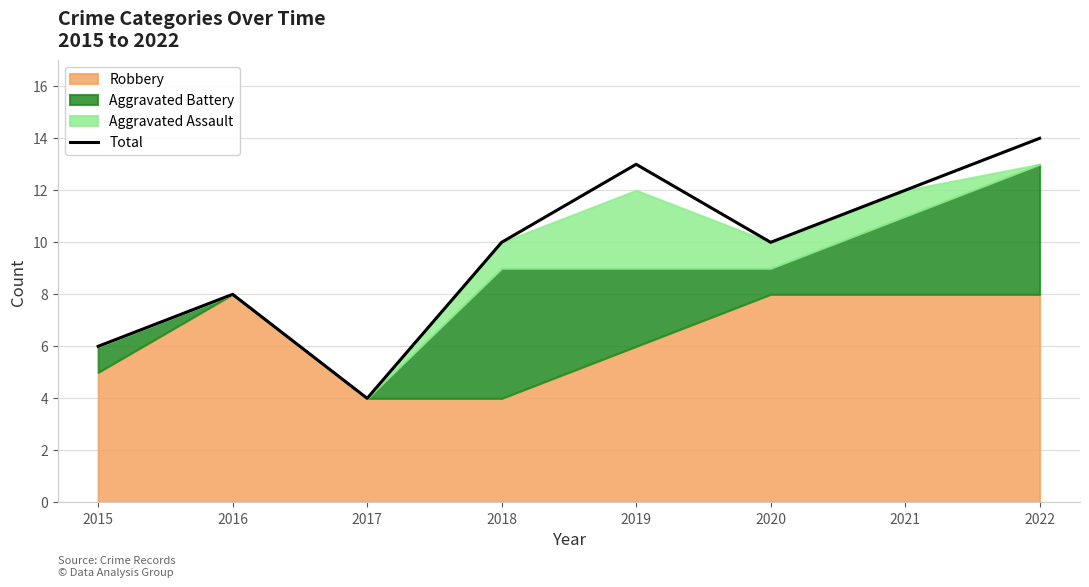

What is the value of the 1st point from the left?

6